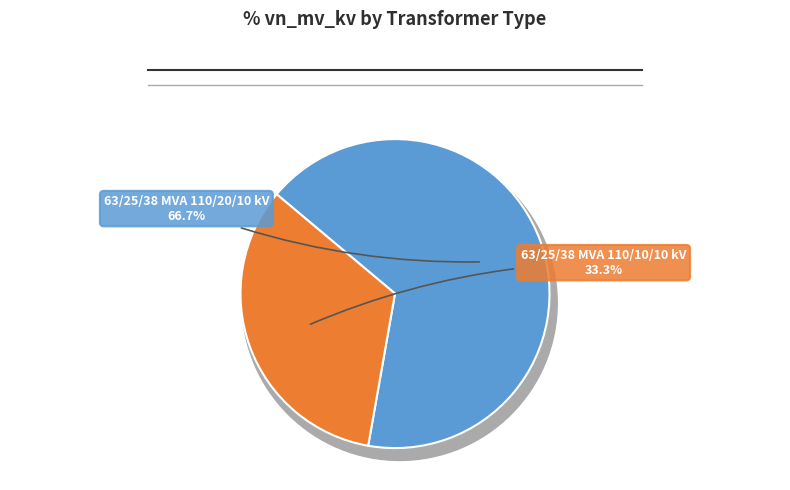

Approximately how many times larger is the value at 63/25/38 MVA 110/10/10 kV compared to 63/25/38 MVA 110/20/10 kV?

0.5